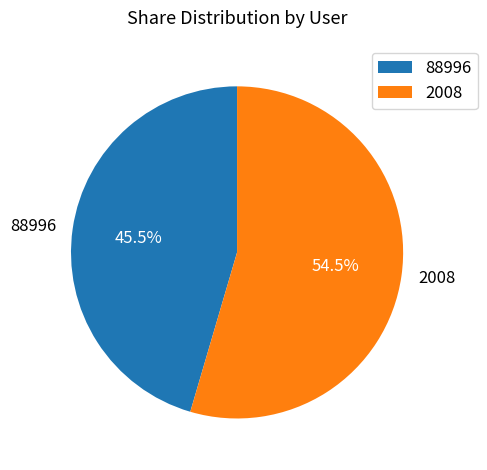

What portion of the pie excludes 2008?

45.5%